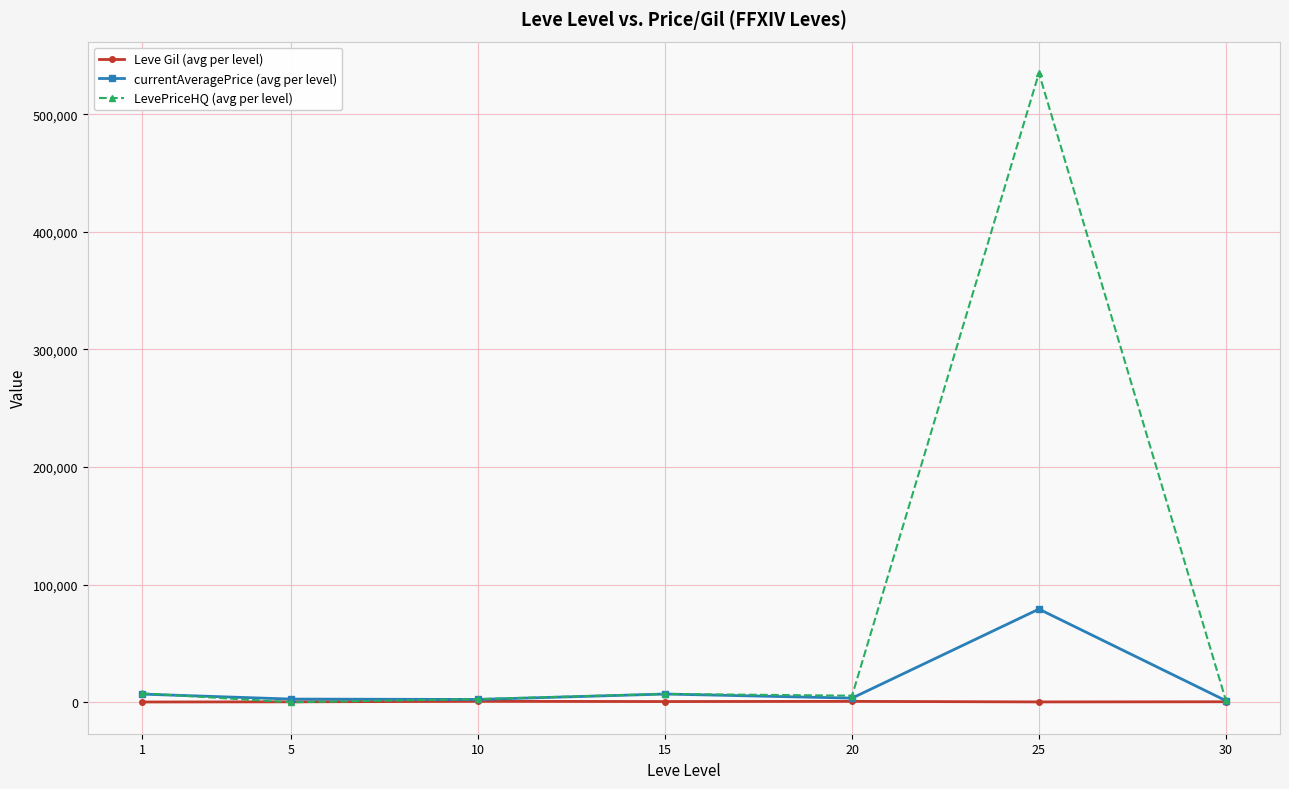

Rank the series by their maximum value, from lowest to highest.

Leve Gil (avg per level), currentAveragePrice (avg per level), LevePriceHQ (avg per level)